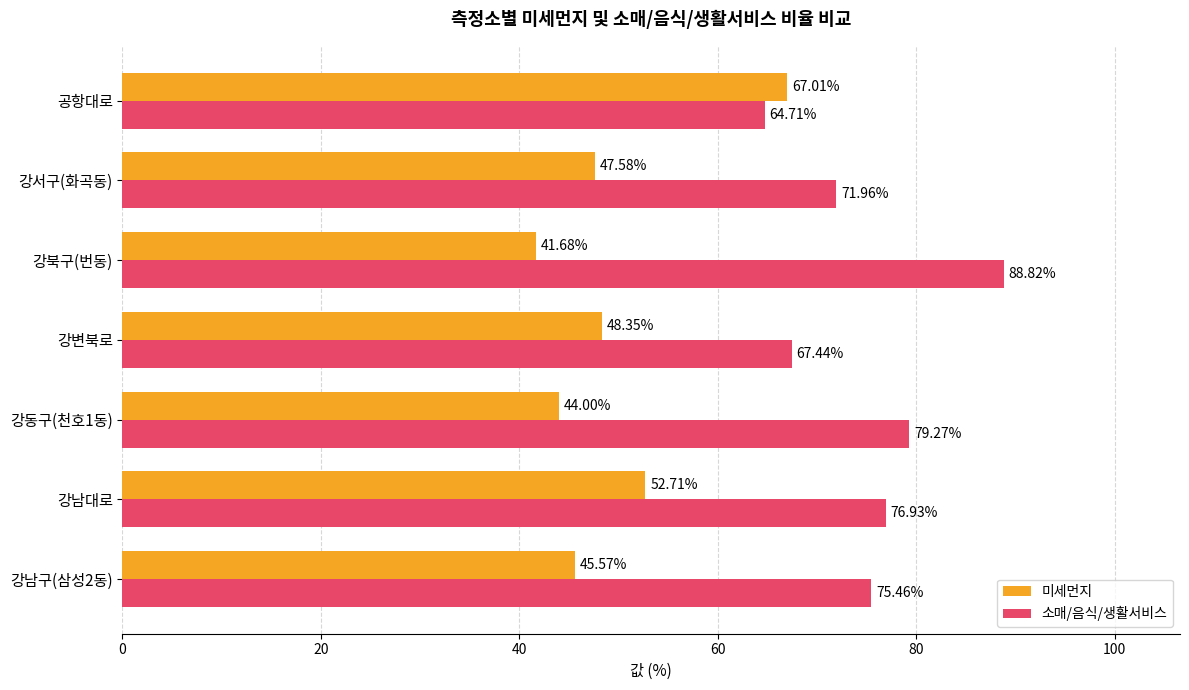

What is the sum of all 소매/음식/생활서비스 values?

524.6